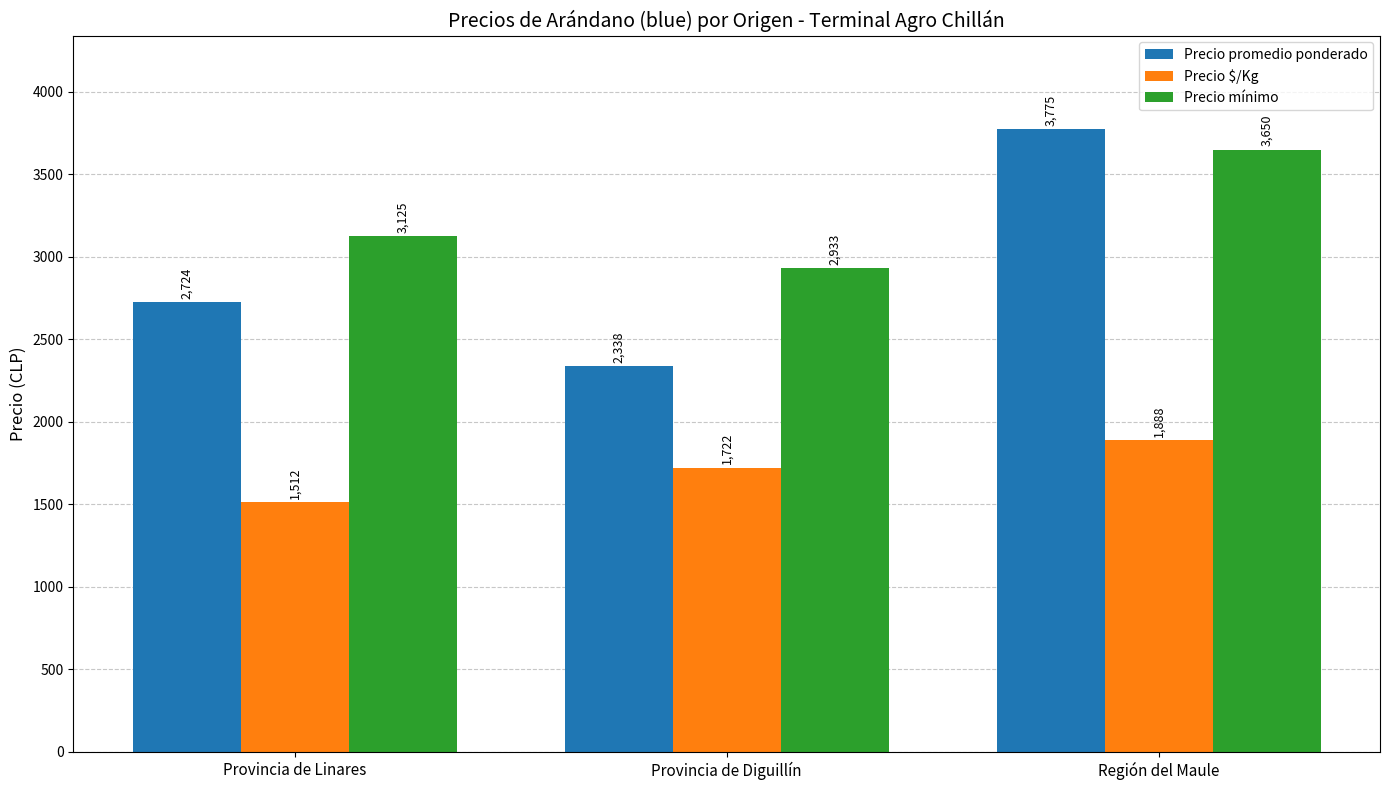

What is the difference between the Precio promedio ponderado values at Provincia de Linares and Provincia de Diguillín?

386.6